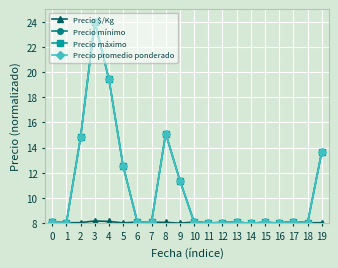

What is the sum of the Precio máximo values at 17 and 18?

16.1